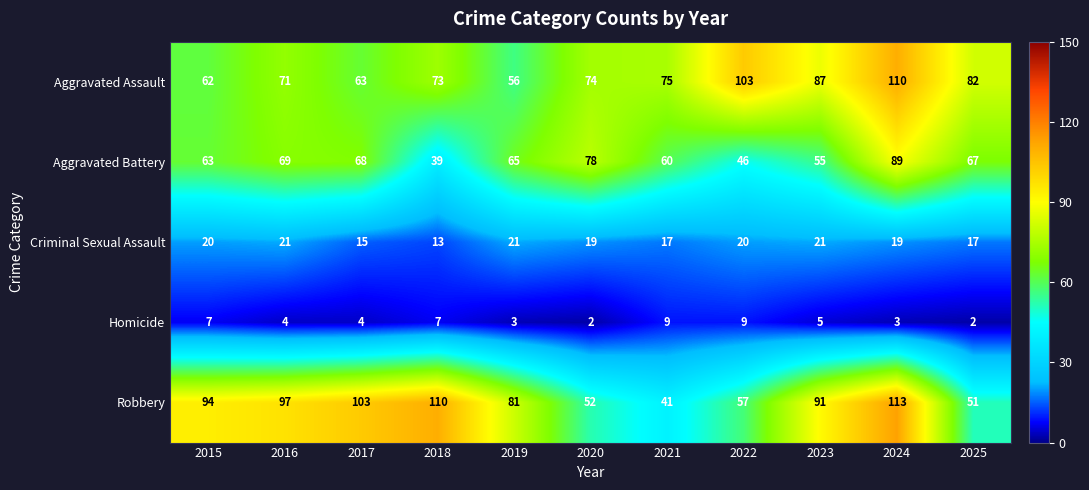

At how many categories does at least one series exceed 21?

11